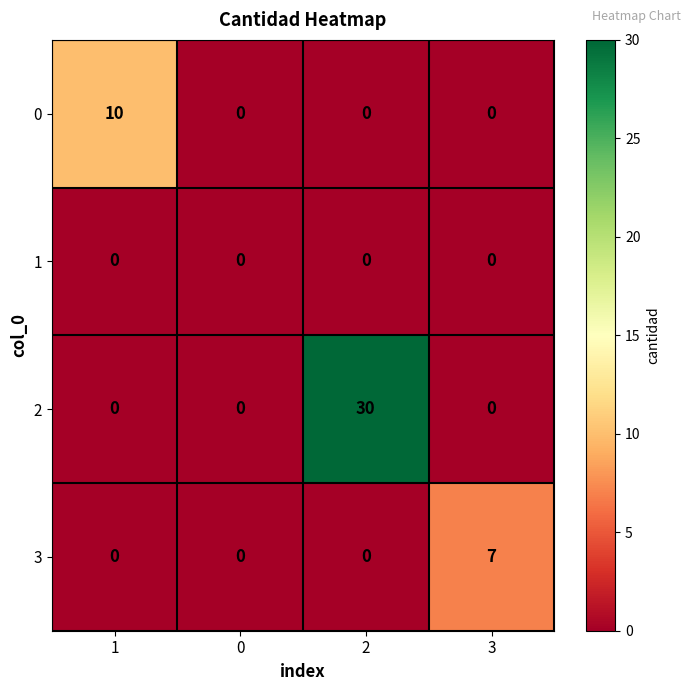

Count the 2 values in the range 0 to 30.

4